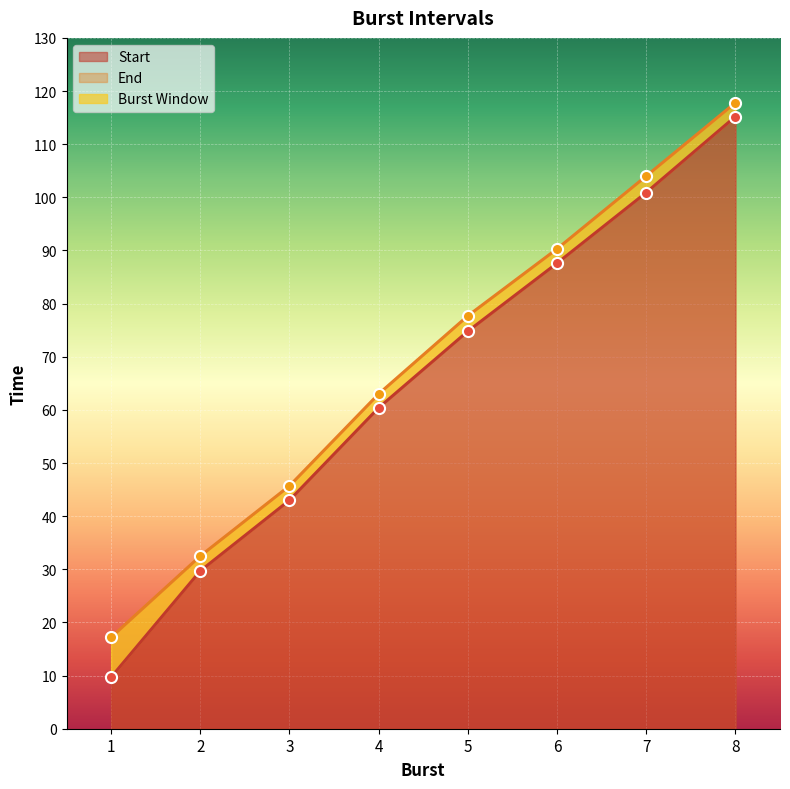

What is the sum of the End values at 8 and 4?

180.8